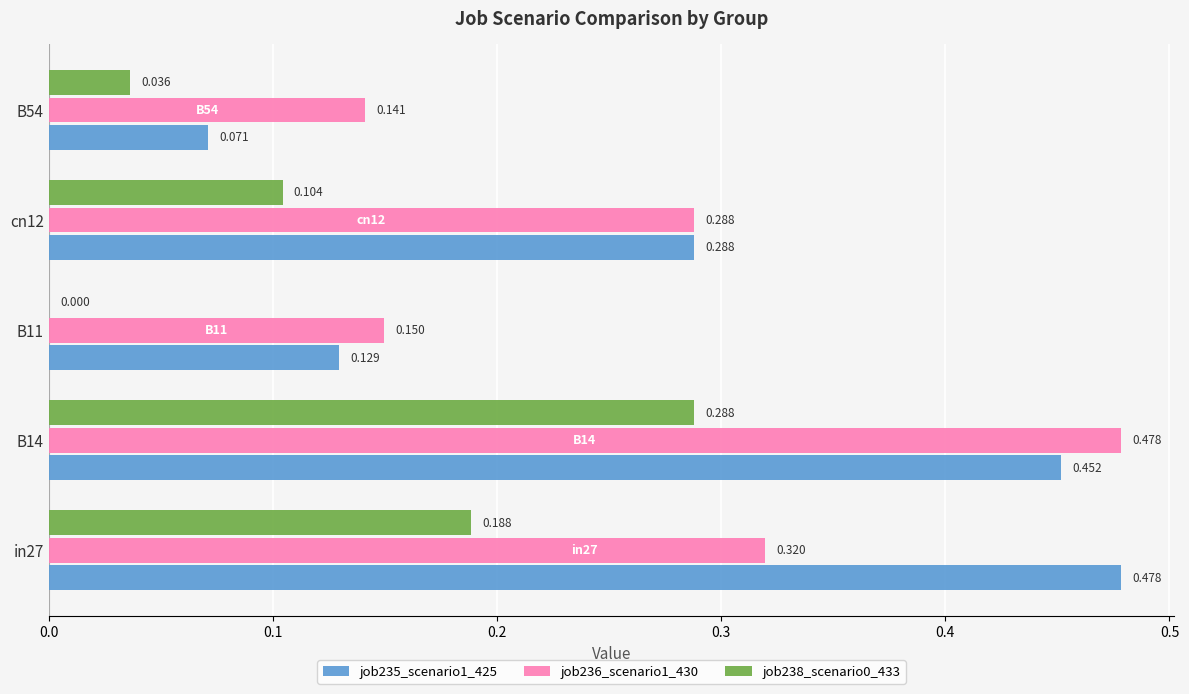

Which series has the largest total across all categories?

job235_scenario1_425